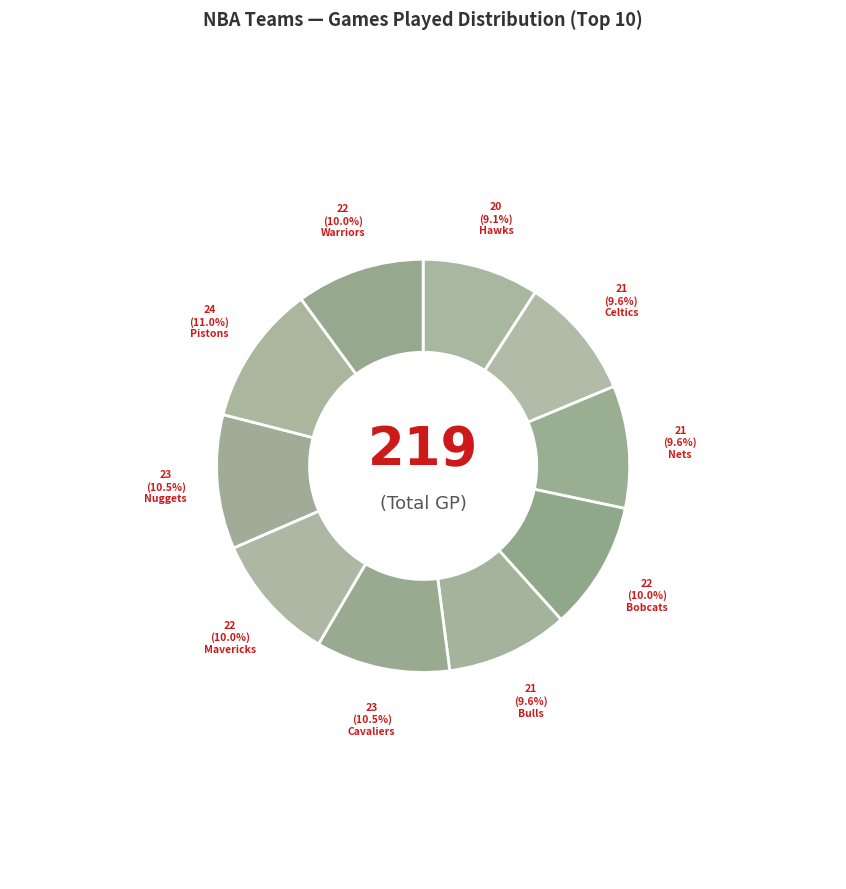

How many segments does this pie chart have?

10